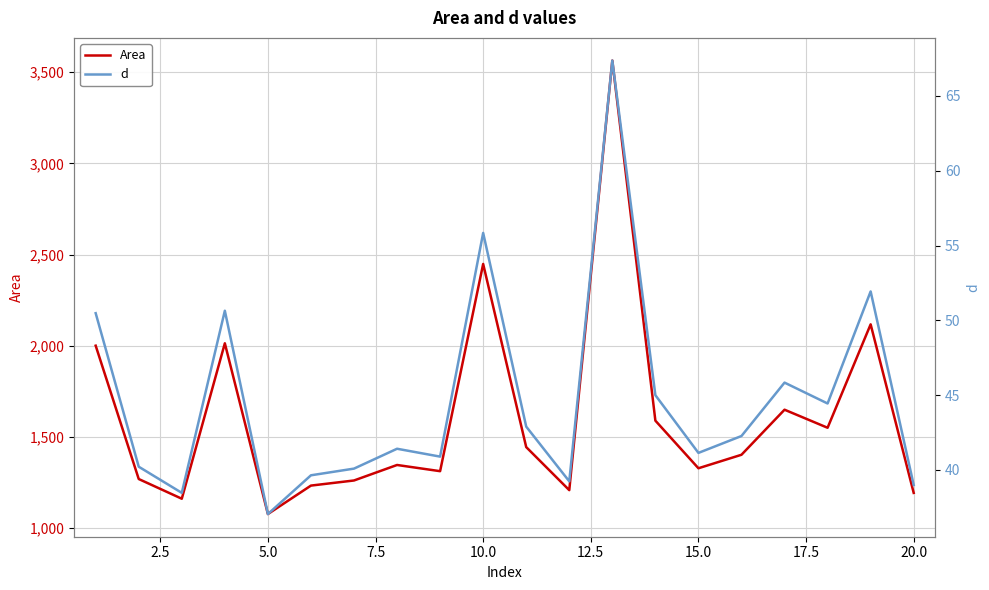

List the series in order of their overall mean, highest first.

Area, d